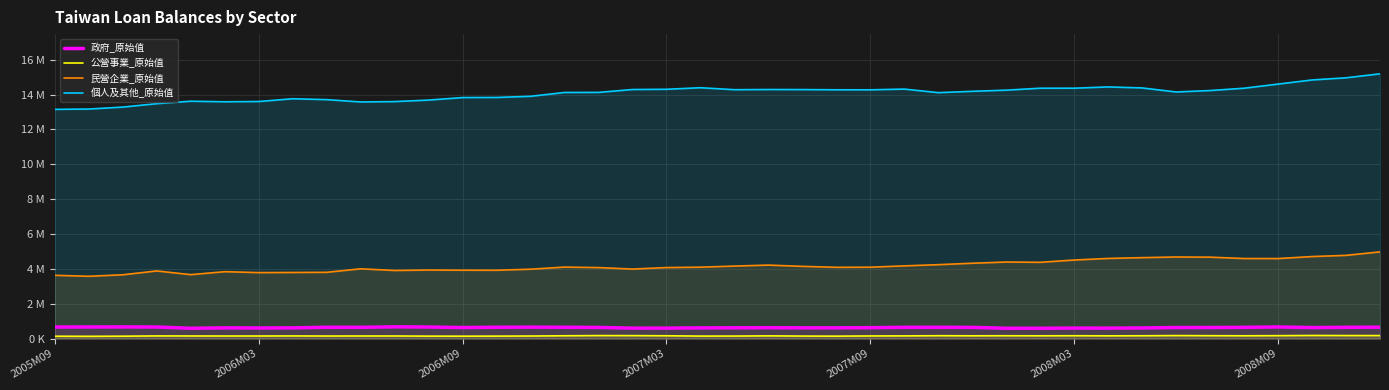

Reading left to right, extract all data points from this chart.

政府_原始值: 661907	664466	667190	662940	589866	612954	606931	612555	647720	644620	672934	662129	632642	648106	655166	646800	638996	597579	599293	611475	616010	623067	614101	614907	622956	645038	645322	641256	590087	590946	600760	598484	607560	632495	633594	643633	665939	630309	645418	652350
公營事業_原始值: 133492	128660	135386	150897	148177	146524	146758	150170	144984	147486	146939	138804	136541	139689	145566	159822	170492	168192	159272	141299	142905	154392	142488	137146	149676	152706	163335	158000	161178	157964	161590	156369	160175	170388	164226	158962	165529	177040	172238	170712
民營企業_原始值: 3630289	3574719	3660845	3880723	3668639	3837980	3785959	3793599	3802177	4003437	3907988	3933217	3923325	3920665	3981165	4102334	4073588	3989182	4074293	4097250	4160262	4216781	4143468	4089723	4095904	4171811	4241116	4323403	4393114	4376321	4507121	4598915	4644429	4681451	4672138	4593861	4591319	4706514	4775459	4975307
個人及其他_原始值: 13155967	13174201	13286656	13482011	13622732	13590574	13606177	13764205	13713129	13580620	13601305	13687598	13832858	13838809	13904441	14125143	14129180	14294339	14307891	14397511	14284281	14294691	14290807	14278993	14276998	14318945	14114498	14191112	14257374	14369120	14370380	14443114	14385311	14153037	14235844	14368682	14605783	14843052	14966380	15195204